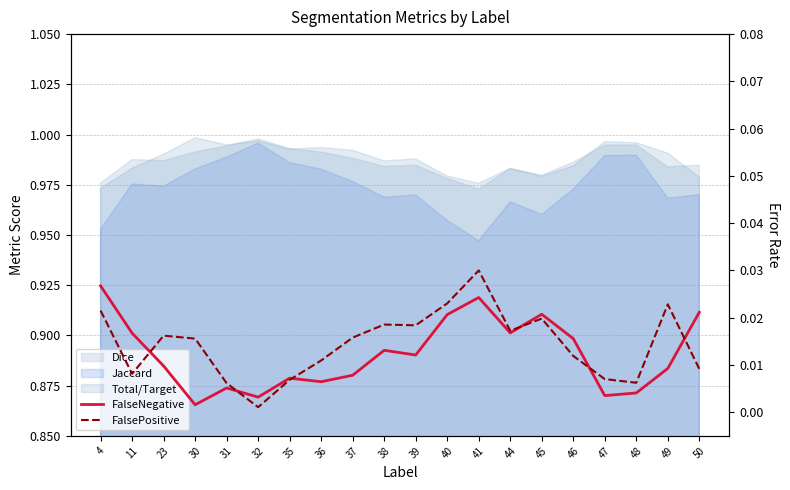

The FalseNegative series shows 0.0 at 47. True or false?

True